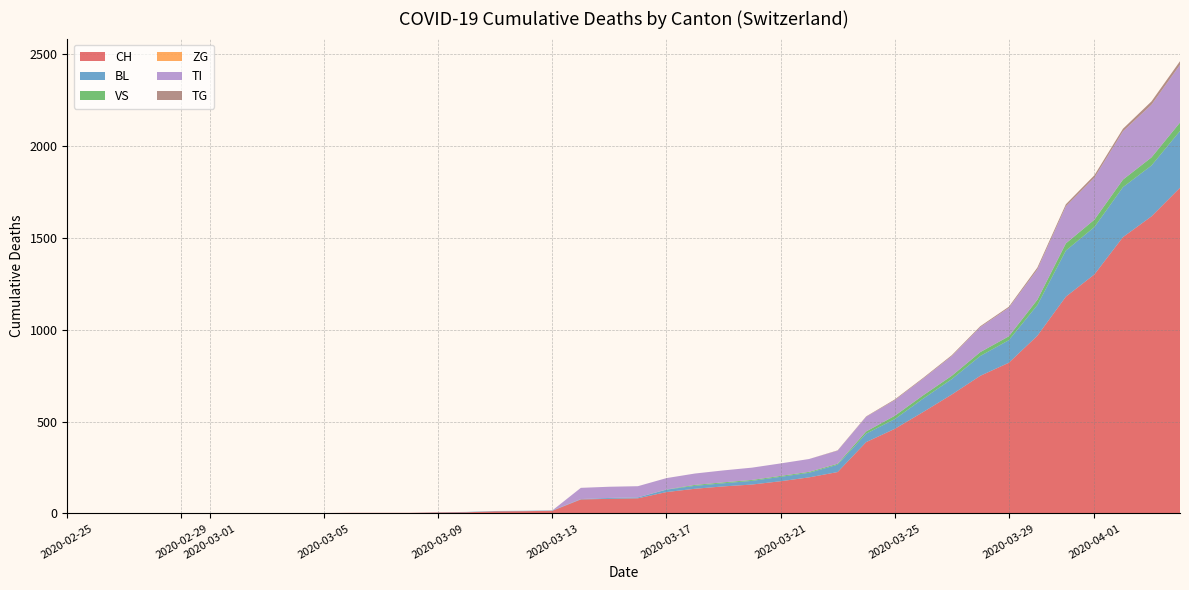

Reading right to left, list all the values displayed in this chart.

CH: 1773	1617	1504	1301	1180	967	820	749	647	552	460	388	225	196	175	157	147	134	116	82	79	76	14	12	11	6	5	3	3	3	2	0	0	0	0	0	0	0	0	0
BL: 309	277	272	258	251	167	123	108	84	73	53	46	40	25	24	20	17	16	13	5	5	2	2	2	2	2	1	0	0	0	0	0	0	0	0	0	0	0	0	0
VS: 46	44	41	40	39	29	21	21	18	18	18	12	5	5	5	5	5	5	1	0	0	0	0	0	0	0	0	0	0	0	0	0	0	0	0	0	0	0	0	0
ZG: 0	0	0	0	0	0	0	0	0	0	0	0	0	0	0	0	0	0	0	0	0	0	0	0	0	0	0	0	0	0	0	0	0	0	0	0	0	0	0	0
TI: 314	287	263	229	202	165	155	136	107	91	85	80	71	70	68	67	65	62	62	61	61	61	0	0	0	0	0	0	0	0	0	0	0	0	0	0	0	0	0	0
TG: 20	18	14	13	11	10	6	5	5	4	4	2	2	0	0	0	0	0	0	0	0	0	0	0	0	0	0	0	0	0	0	0	0	0	0	0	0	0	0	0